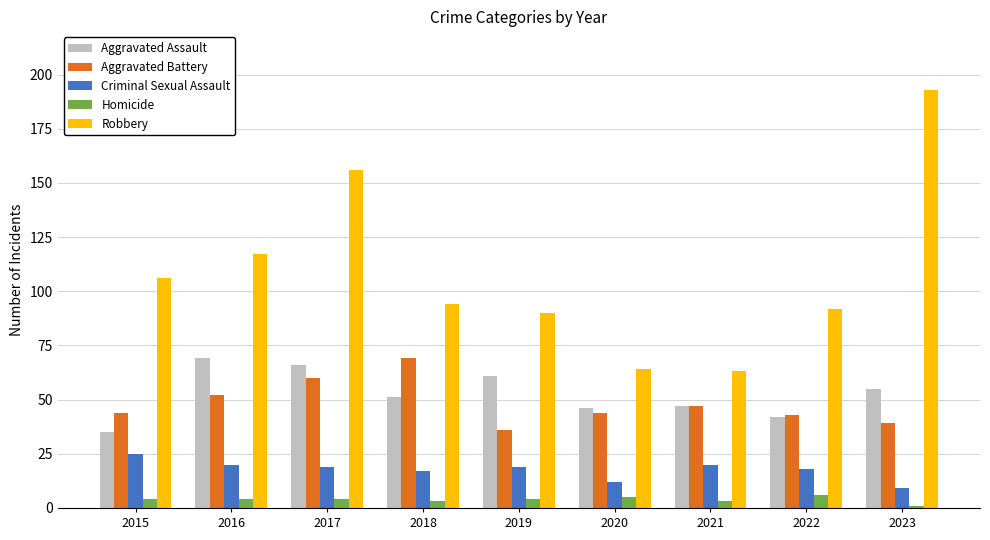

Is the value of Homicide at 2019 greater than the value of Robbery at 2017?

No